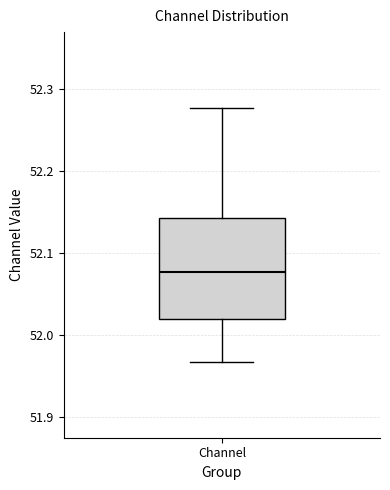

Read this box plot against the y-axis: the position of the median line, the range covered by the box, and the ends of both whiskers. The values are not printed on the chart, so give them approximately, as read against the axis.

median 52.08, box 52.02 to 52.14, whiskers 51.97 to 52.28